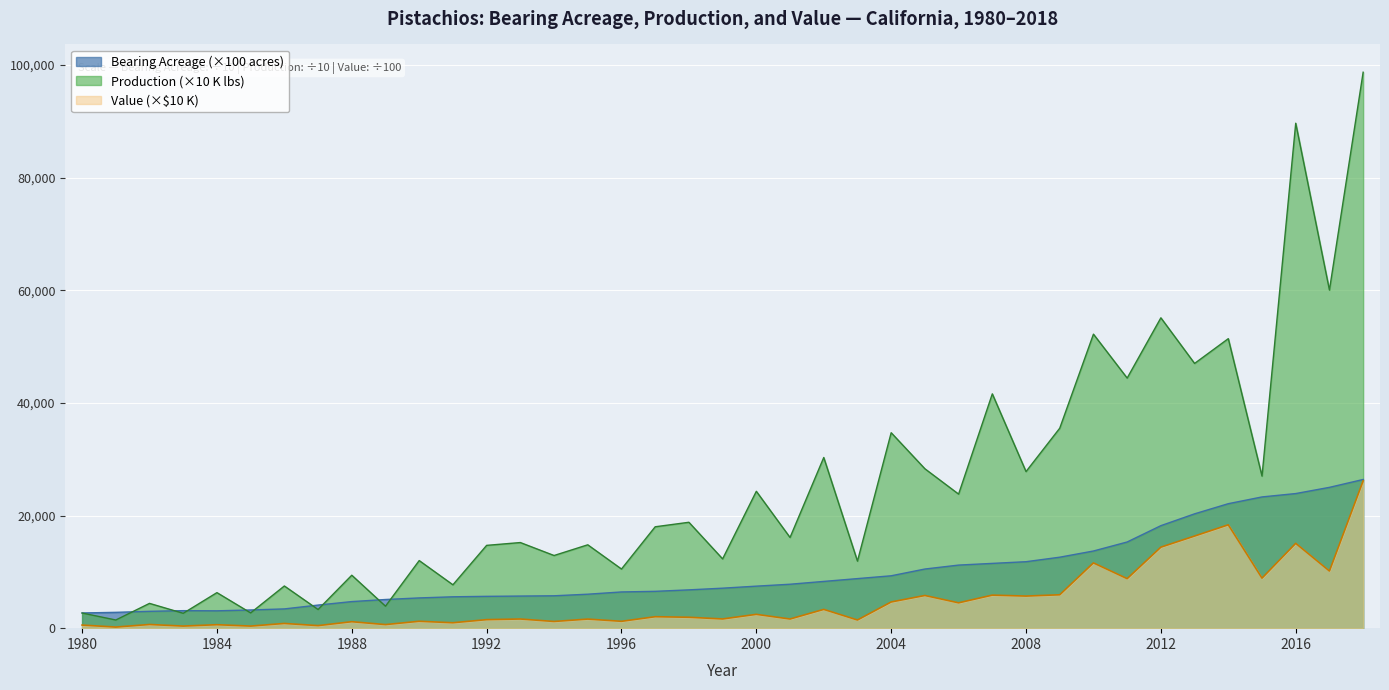

True or false: Value (1,000 dollars) has more than 1 points higher than both neighbors.

True